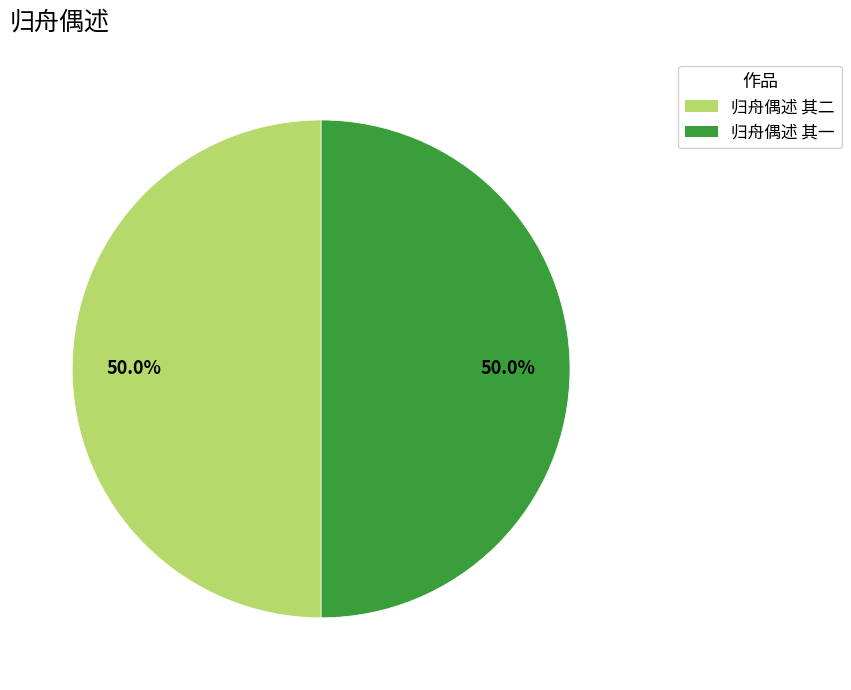

What percentage is NOT represented by 归舟偶述 其二?

50.0%